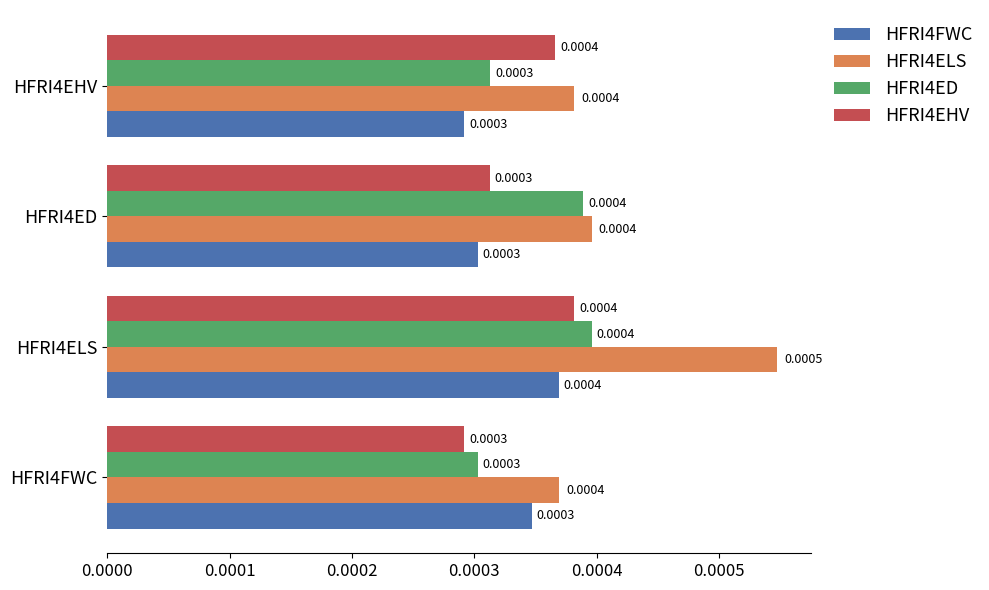

What are all the series names shown in the legend?

HFRI4FWC, HFRI4ELS, HFRI4ED, HFRI4EHV